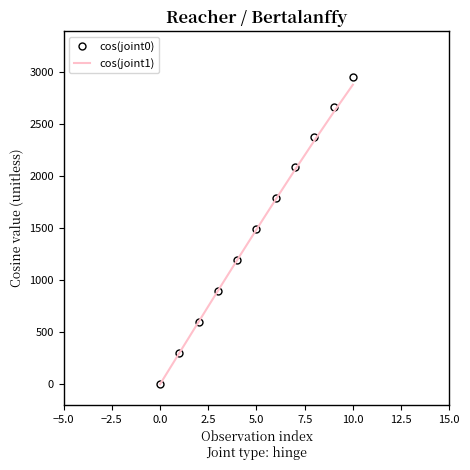

Which series has the widest spread of values?

cos(joint0)